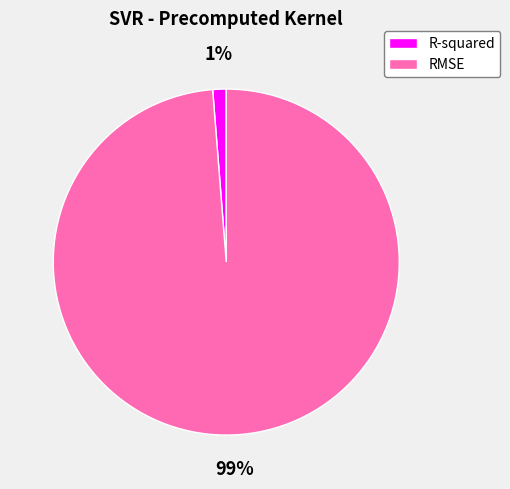

Rank the categories by value from lowest to highest.

R-squared, RMSE